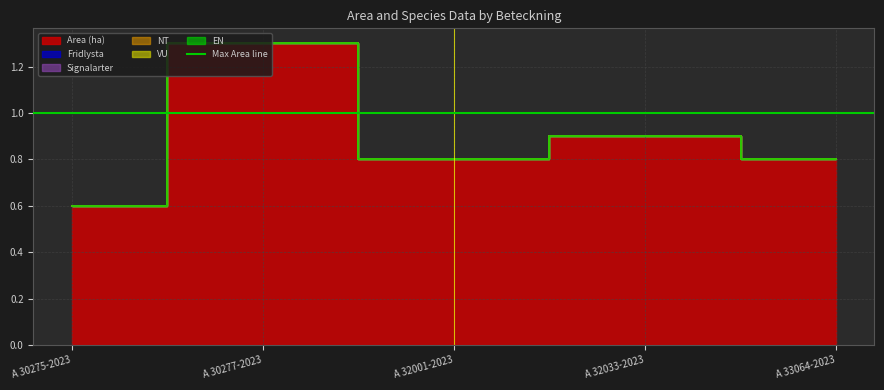

Rank the series by their maximum value, from highest to lowest.

Area (ha), Fridlysta, Signalarter, NT, VU, EN